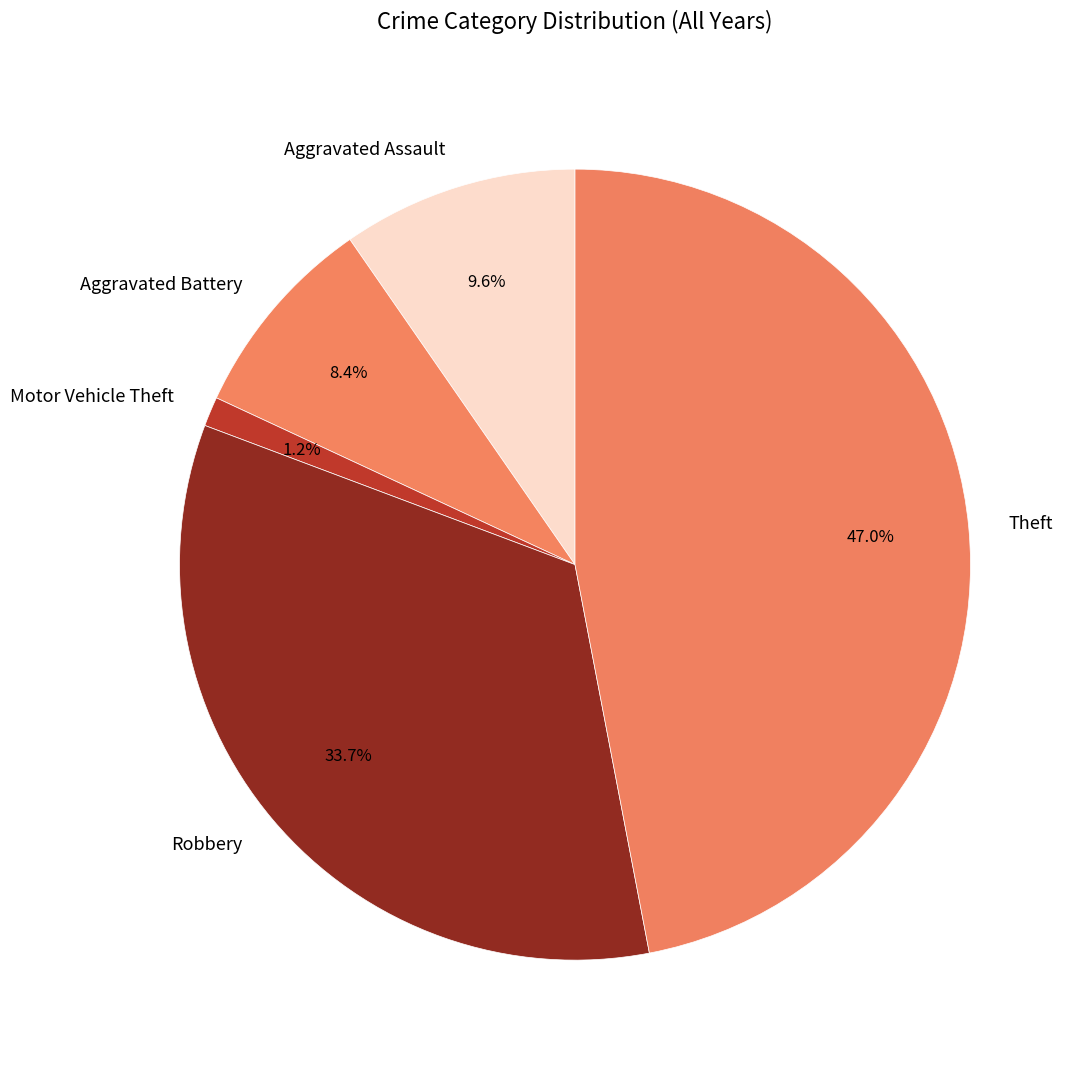

Which has a higher value, Motor Vehicle Theft or Theft?

Theft